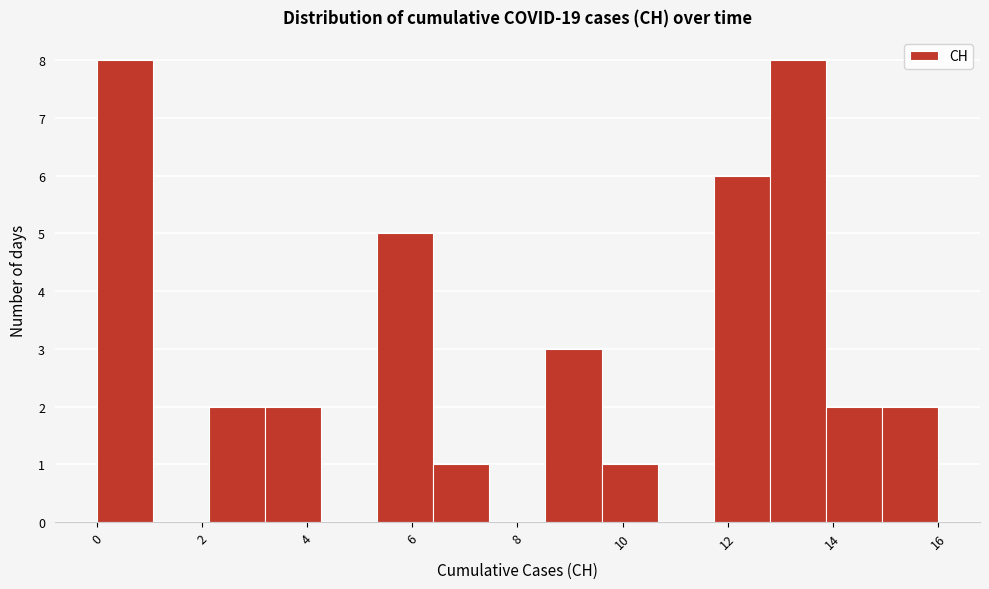

Reading left to right, transcribe this chart: for each bar, give the range it covers on the x-axis and its height. Neither the bar edges nor the heights are printed on the chart, so give them approximately, as read against the axes.

0.0 to 1.0: 8
1.0 to 2.2: 0
2.2 to 3.2: 2
3.2 to 4.2: 2
4.2 to 5.4: 0
5.4 to 6.4: 5
6.4 to 7.4: 1
7.4 to 8.6: 0
8.6 to 9.6: 3
9.6 to 10.6: 1
10.6 to 11.8: 0
11.8 to 12.8: 6
12.8 to 13.8: 8
13.8 to 15.0: 2
15.0 to 16.0: 2